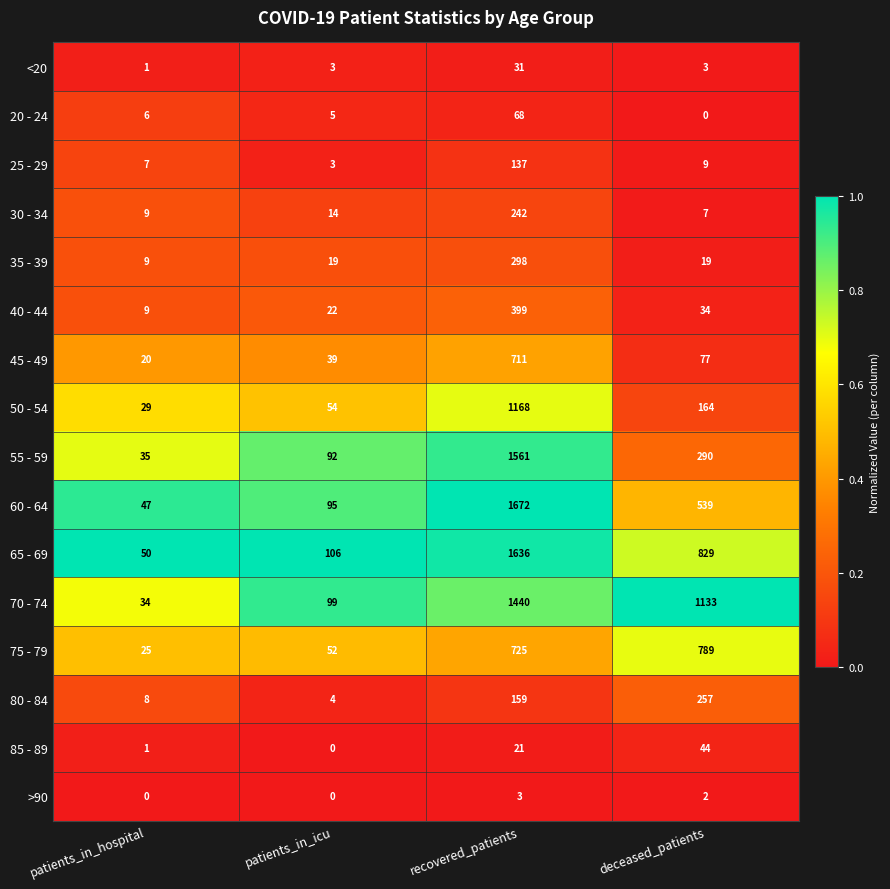

Which series changed the most between patients_in_hospital and patients_in_icu?

70 - 74